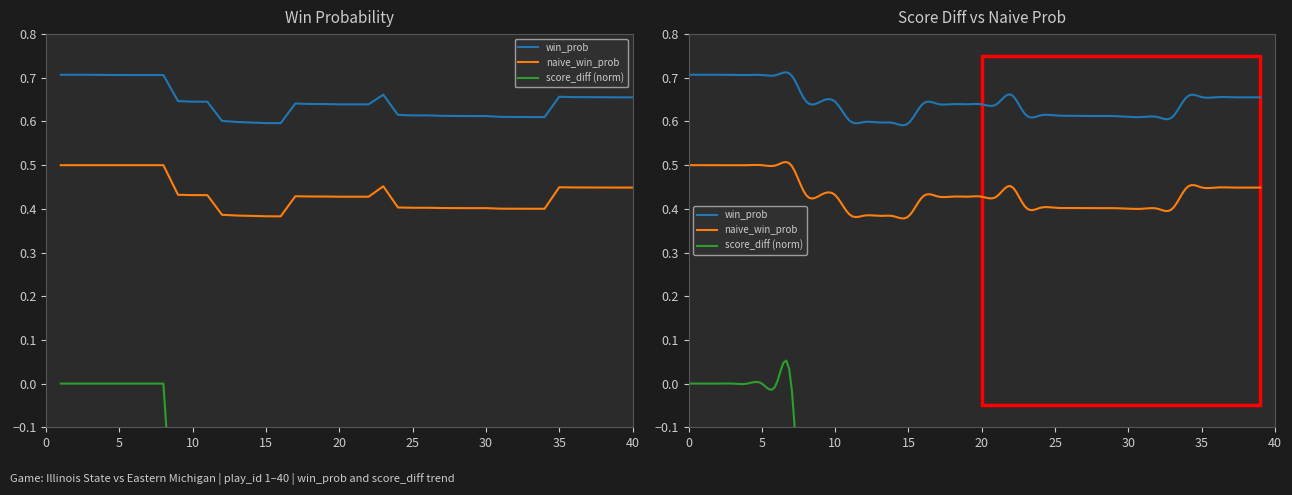

How many negative values does the score_diff series have?

32